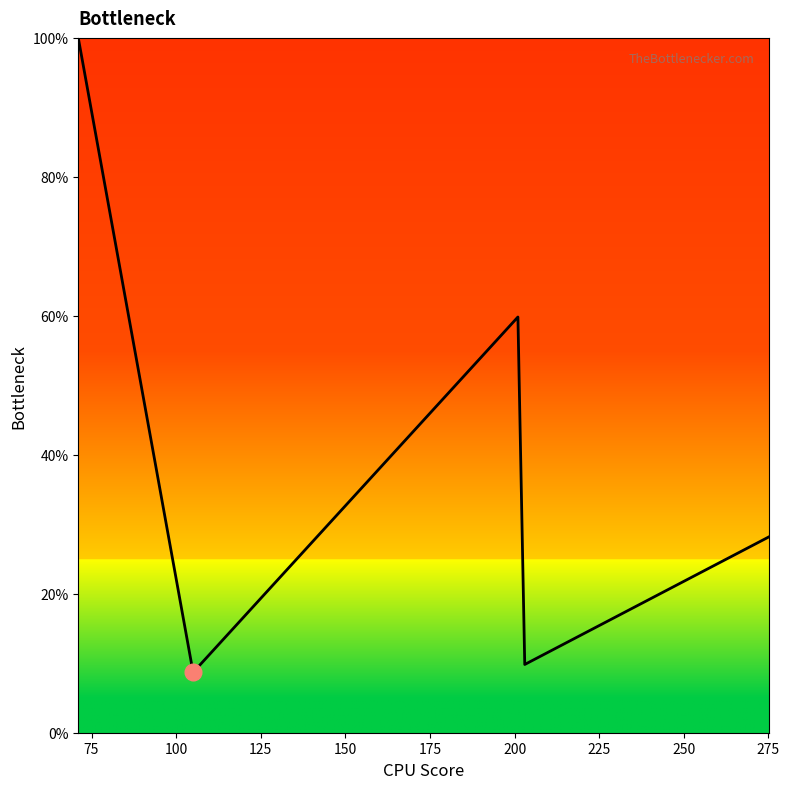

What is the smallest value displayed?

8.7